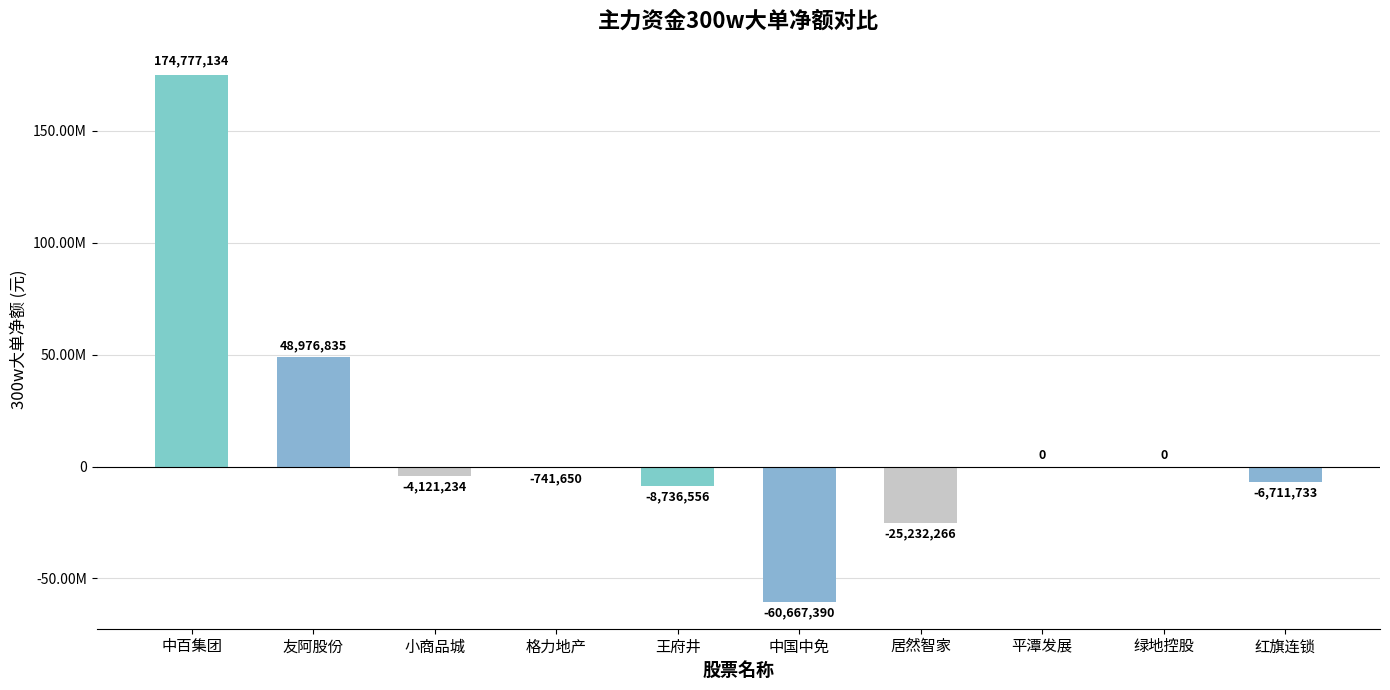

How many data points are less than -741650?

5